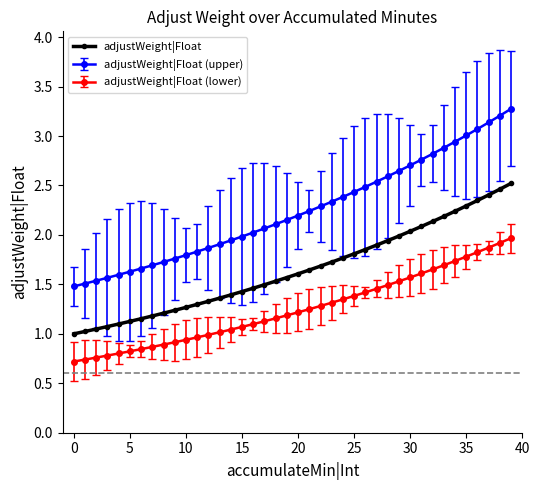

Rank the series by their average value, from highest to lowest.

adjustWeight|Float (upper), adjustWeight|Float, adjustWeight|Float (lower)